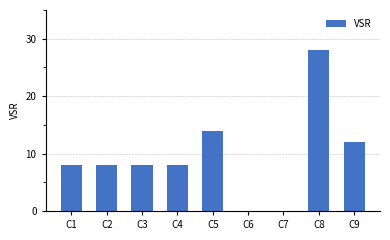

What is the sum of the values at C3 and C6?

8